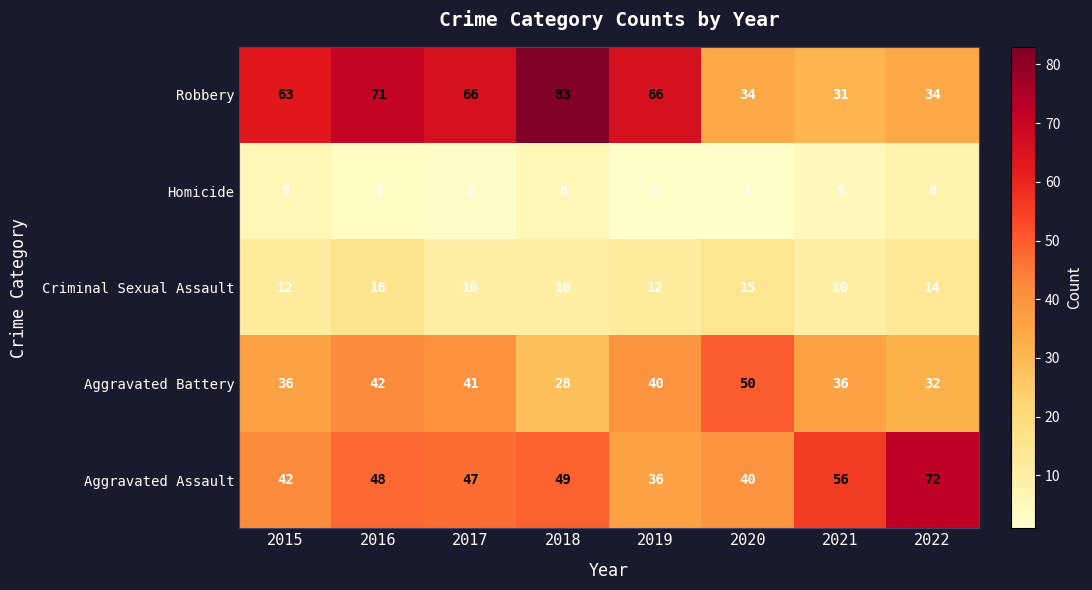

Which series changed the most between 2020 and 2022?

Aggravated Assault